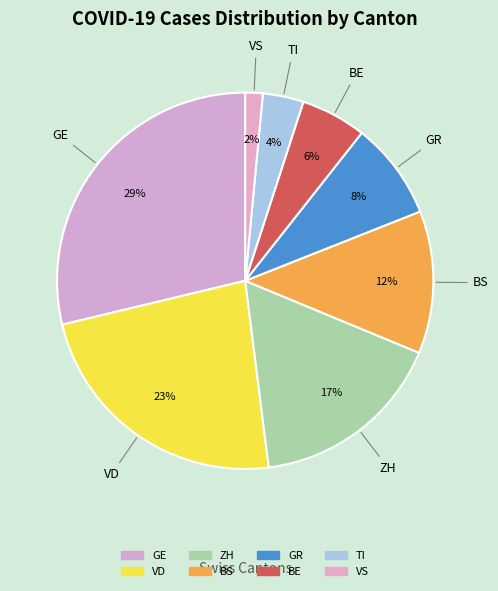

Which category has the smallest portion of the pie?

VS